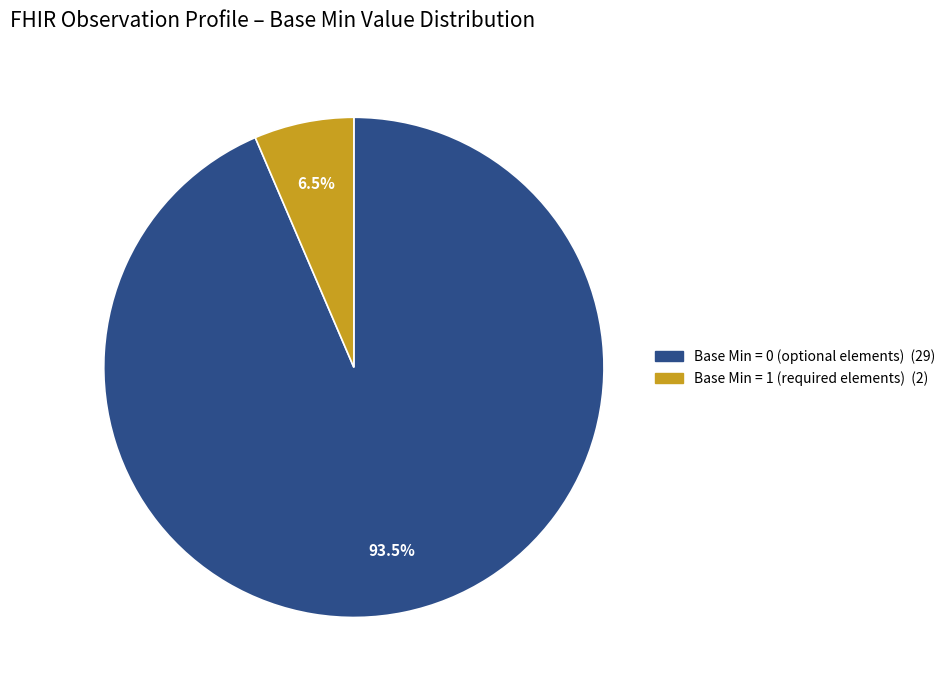

Is there a majority slice in this chart?

Yes